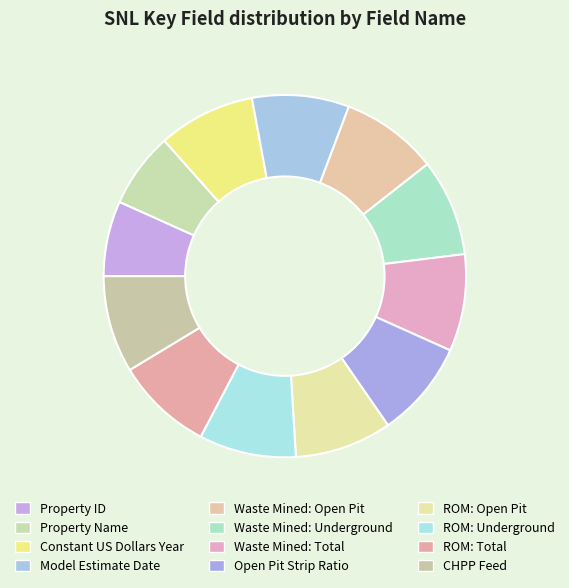

Does ROM: Underground represent more than half of the total?

No